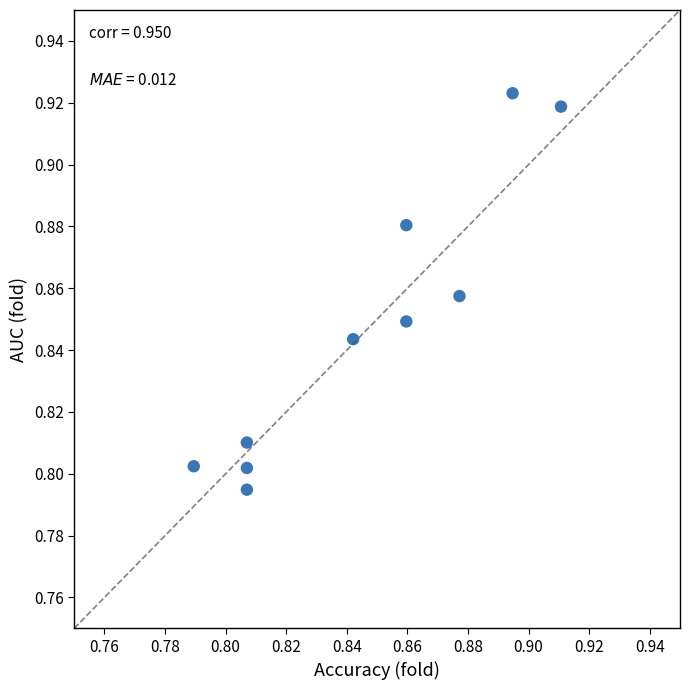

How many data points are displayed?

10